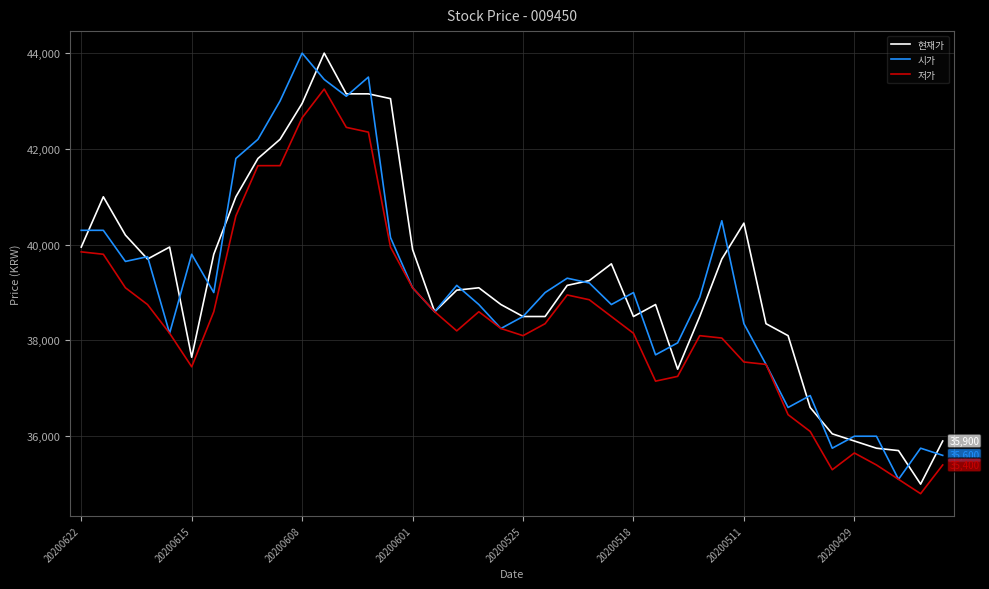

What is the smallest value displayed?

34800